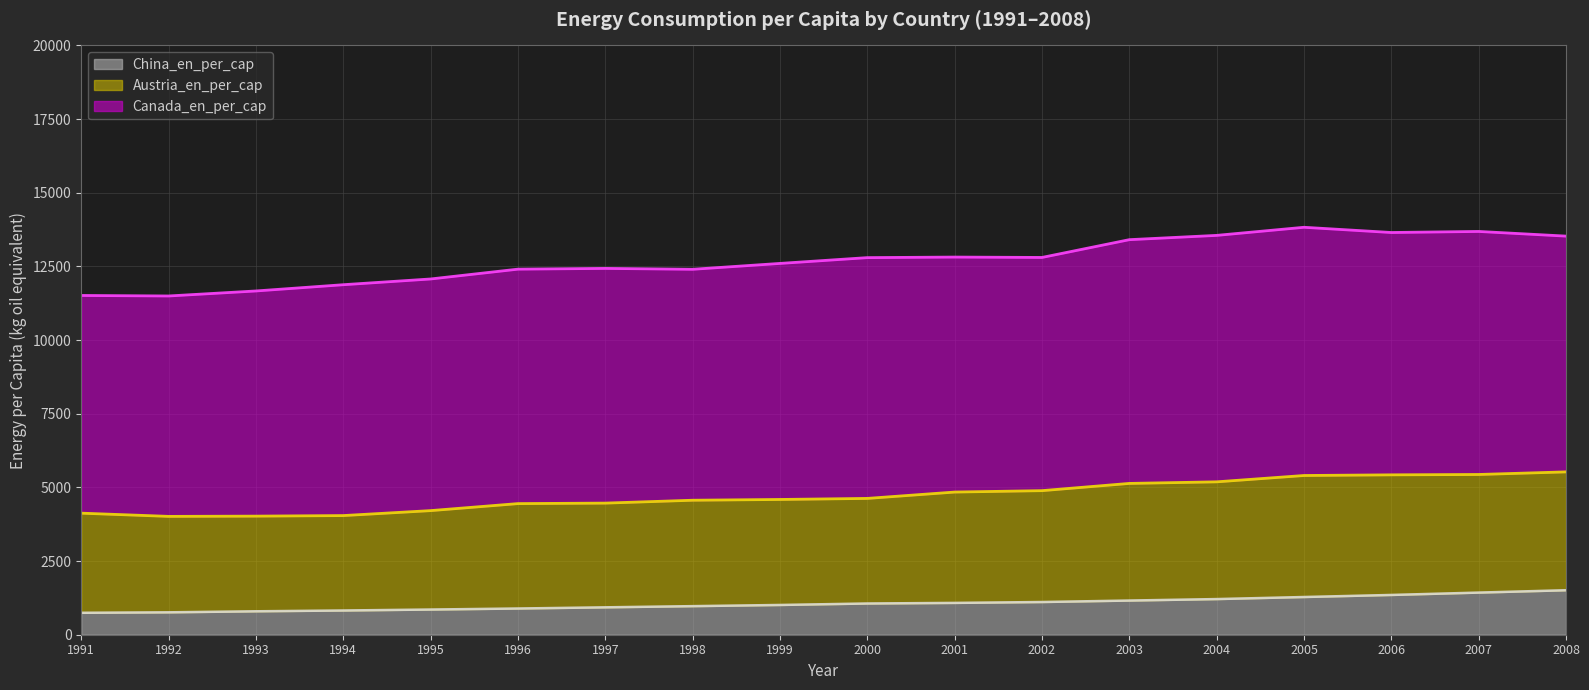

What is the difference between the second highest and minimum values in the China_en_per_cap series?

685.5